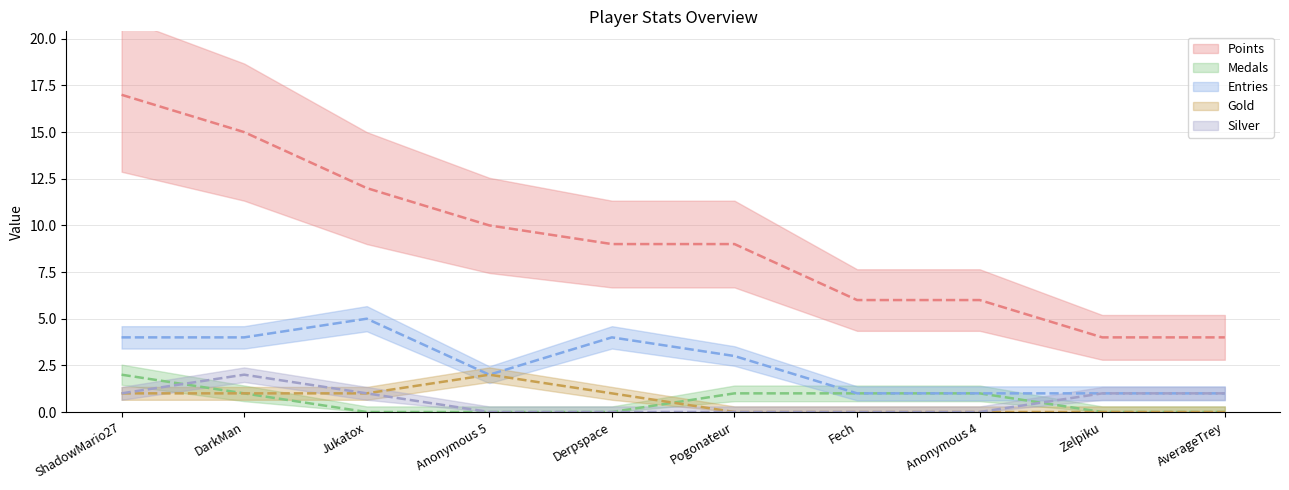

Where is Entries nearest to the value 3?

Pogonateur